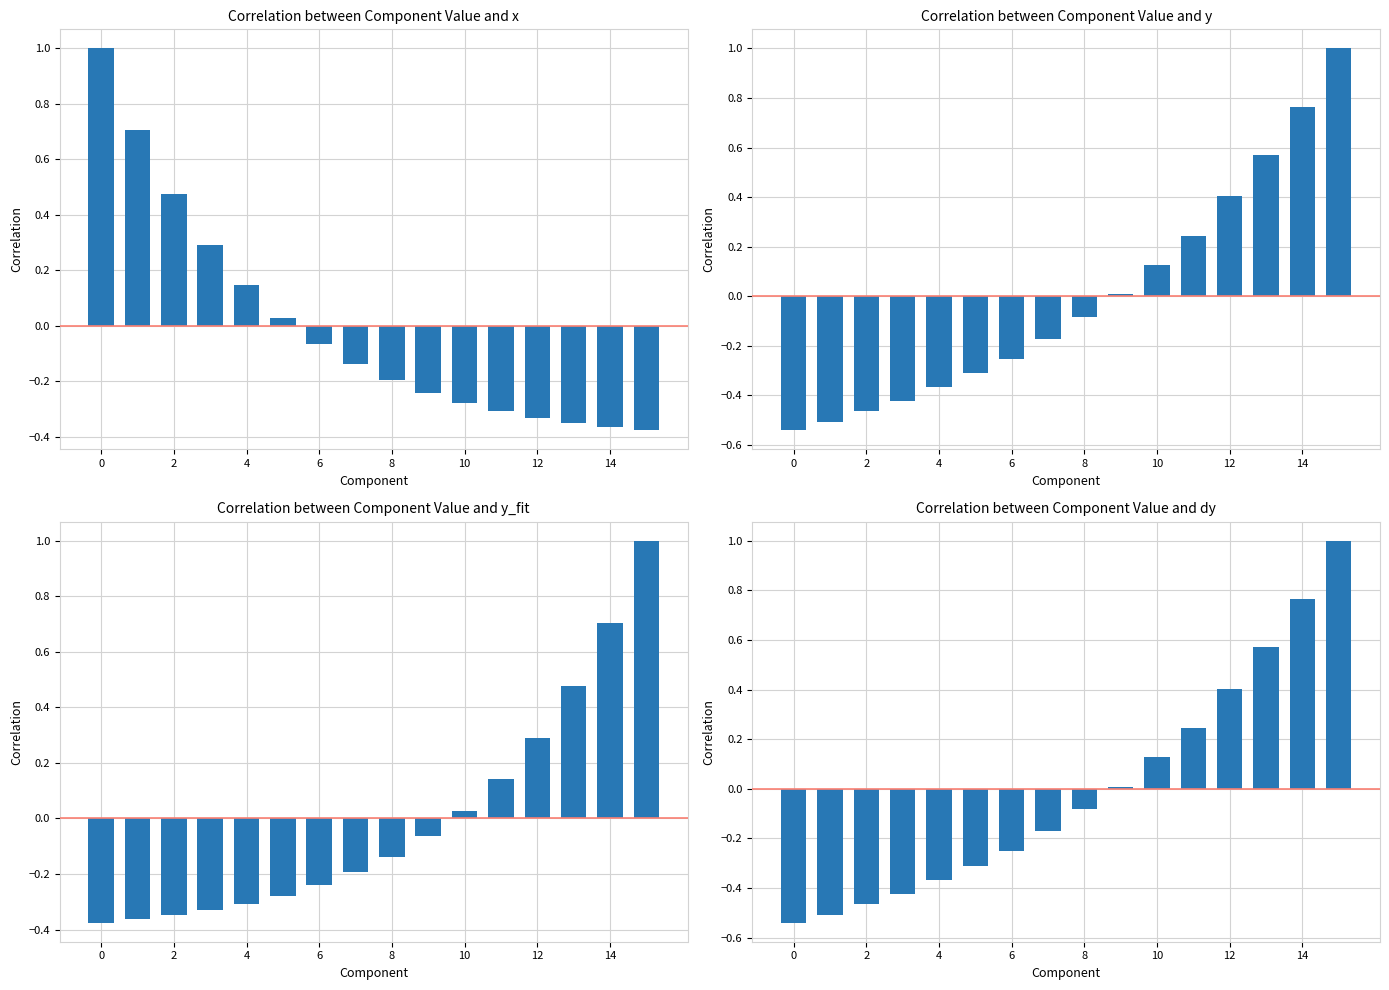

Reading right to left, what are all the values shown in this chart?

x: -0.4	-0.4	-0.3	-0.3	-0.3	-0.3	-0.2	-0.2	-0.1	-0.1	0.0	0.1	0.3	0.5	0.7	1.0
y: 1.0	0.8	0.6	0.4	0.2	0.1	0.0	-0.1	-0.2	-0.3	-0.3	-0.4	-0.4	-0.5	-0.5	-0.5
y_fit: 1.0	0.7	0.5	0.3	0.1	0.0	-0.1	-0.1	-0.2	-0.2	-0.3	-0.3	-0.3	-0.3	-0.4	-0.4
dy: 1.0	0.8	0.6	0.4	0.2	0.1	0.0	-0.1	-0.2	-0.3	-0.3	-0.4	-0.4	-0.5	-0.5	-0.5